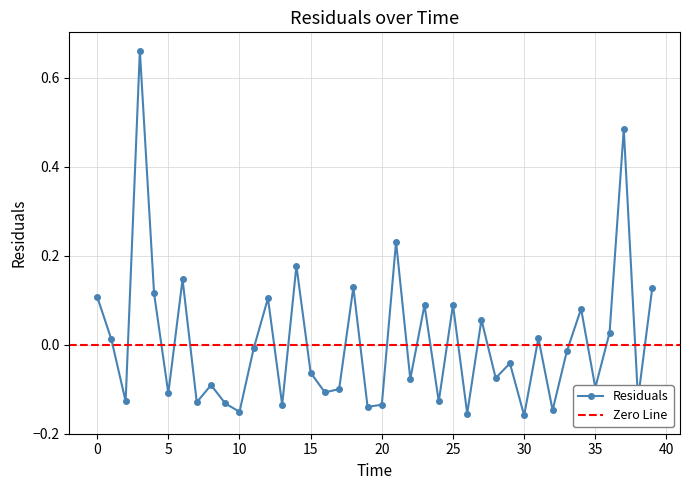

Reading right to left, what are all the values shown in this chart?

0.1	-0.1	0.5	0.0	-0.1	0.1	-0.0	-0.1	0.0	-0.2	-0.0	-0.1	0.1	-0.2	0.1	-0.1	0.1	-0.1	0.2	-0.1	-0.1	0.1	-0.1	-0.1	-0.1	0.2	-0.1	0.1	-0.0	-0.2	-0.1	-0.1	-0.1	0.1	-0.1	0.1	0.7	-0.1	0.0	0.1